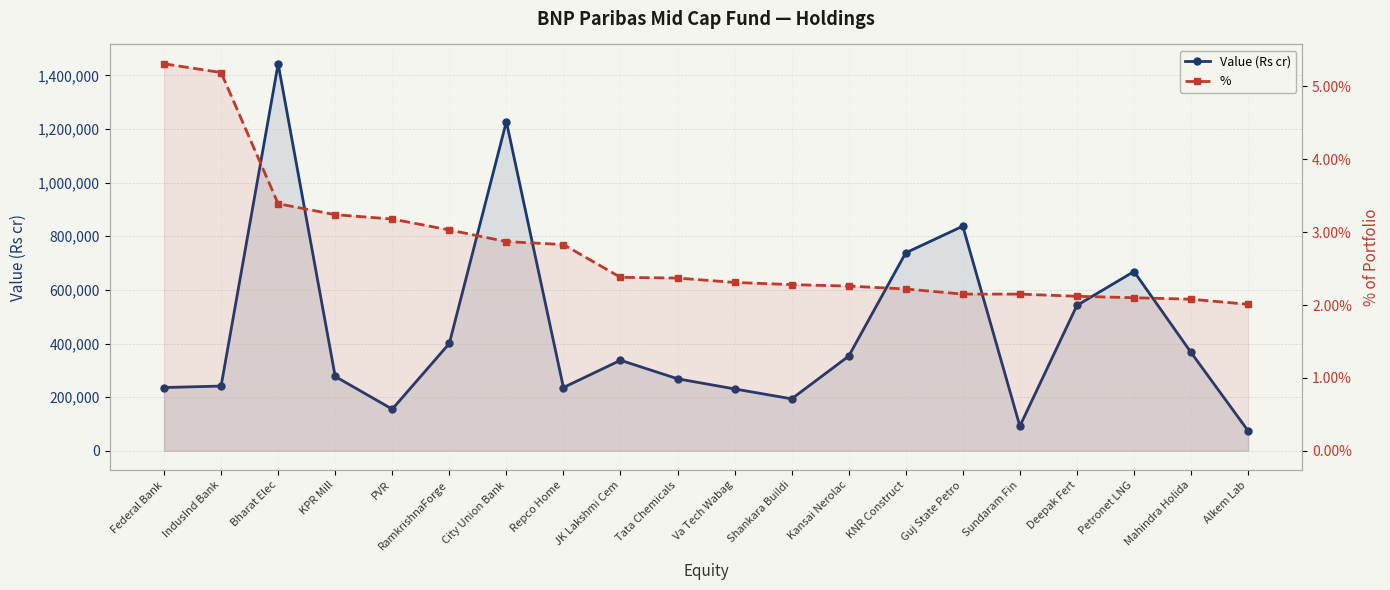

What is the label of the 12th point from the right?

JK Lakshmi Cem